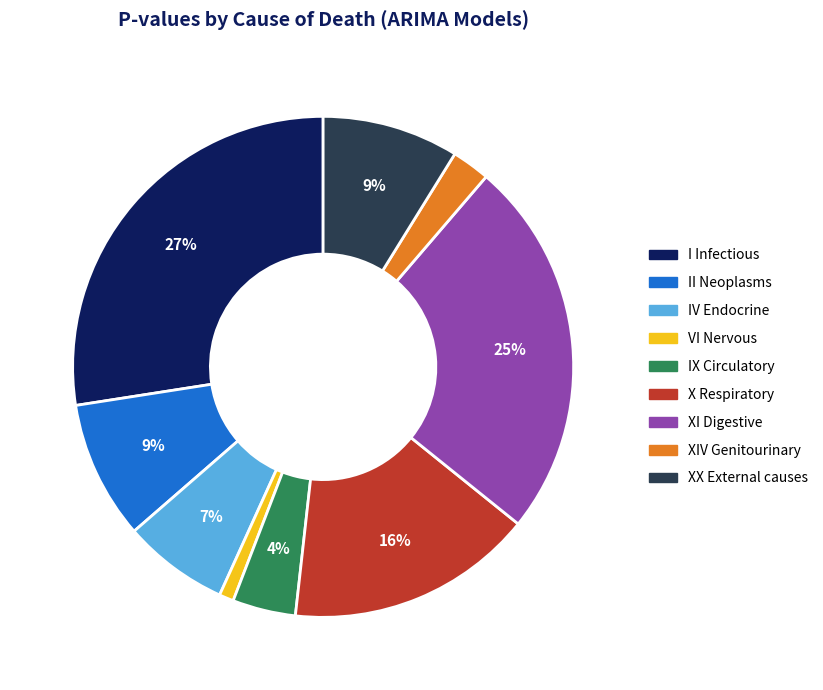

Is there a majority slice in this chart?

No